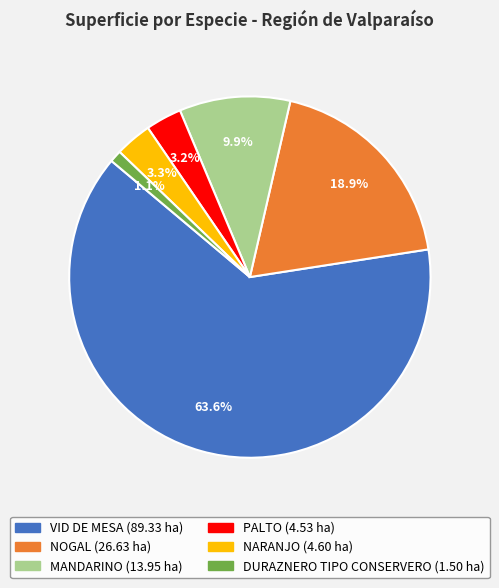

Does VID DE MESA account for over 50% of the chart?

Yes